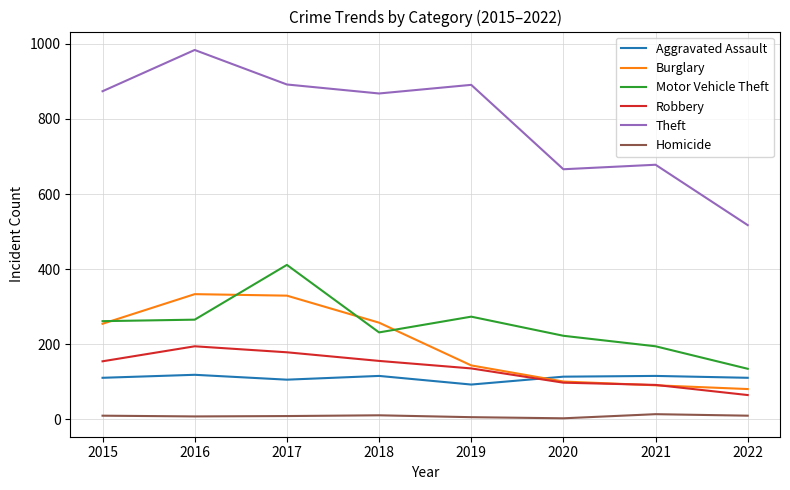

What is the difference between the Motor Vehicle Theft values at 2016 and 2022?

131